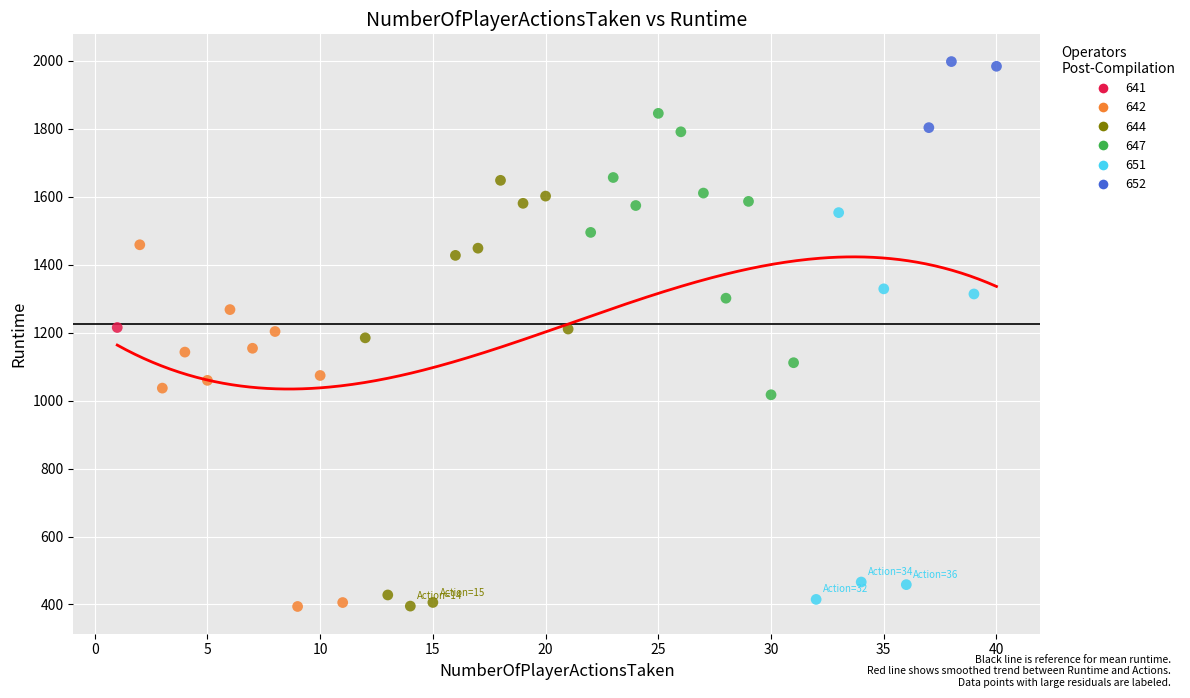

What are all the series names shown in the legend?

641, 642, 644, 647, 651, 652